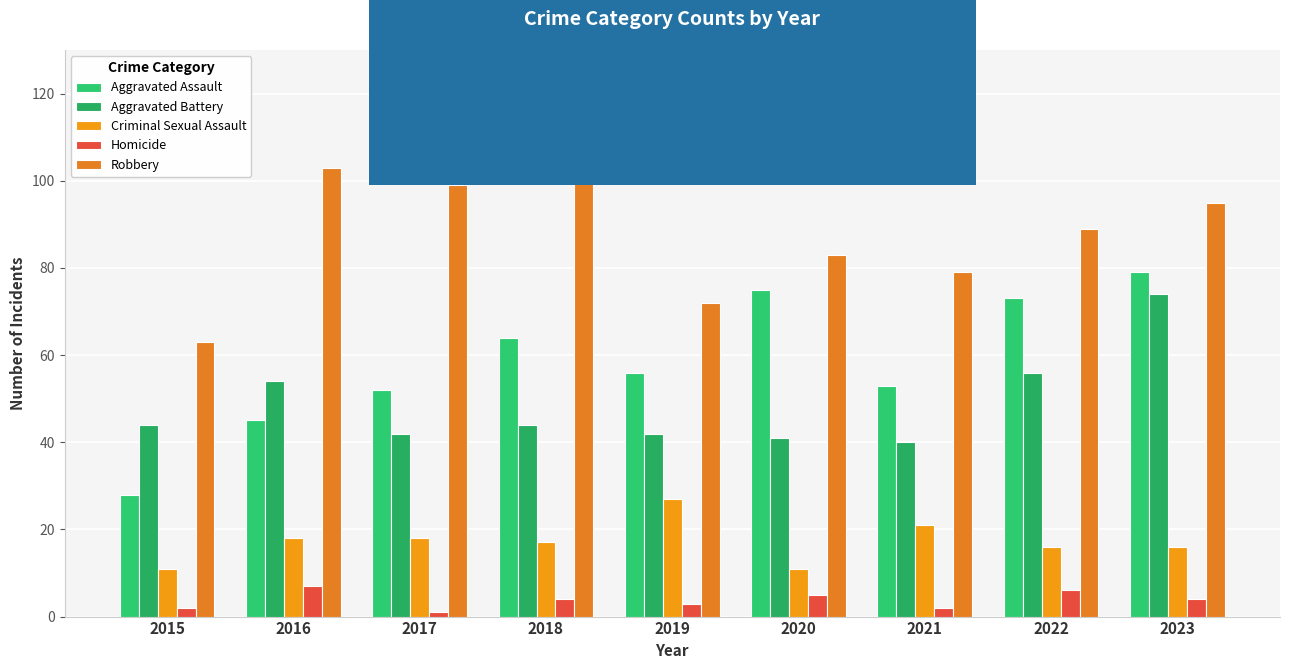

What is the spread (max minus min) of values at 2015?

61